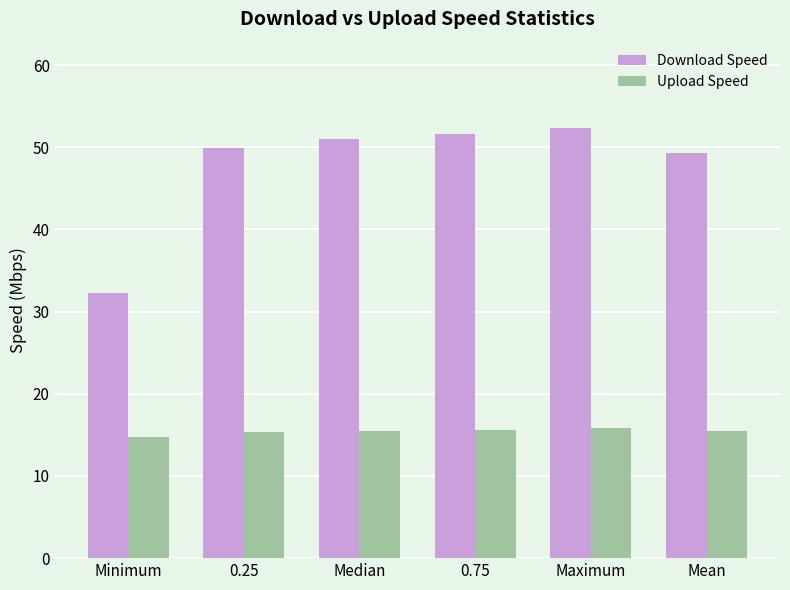

How many groups of bars are there?

6